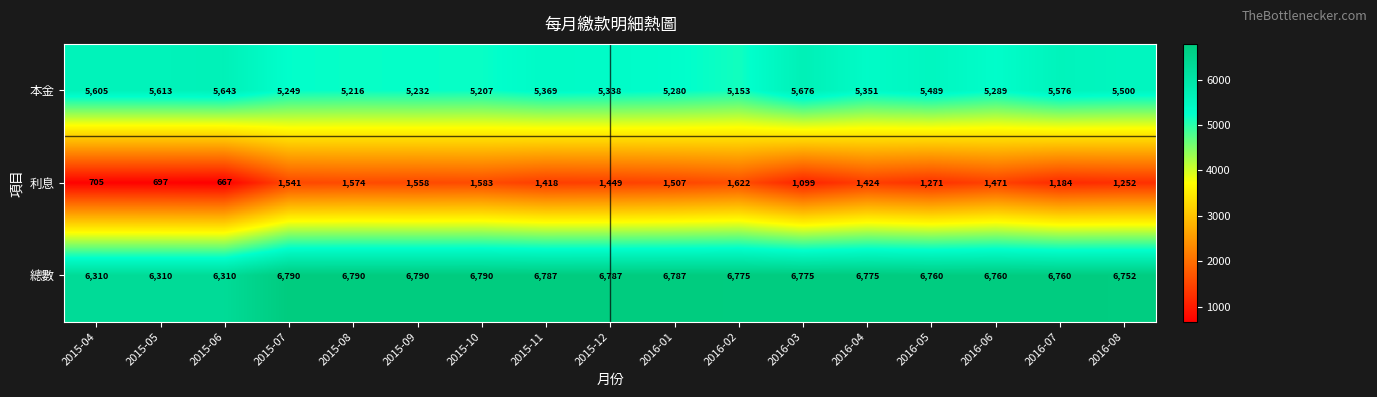

At how many categories does at least one series exceed 2340?

17